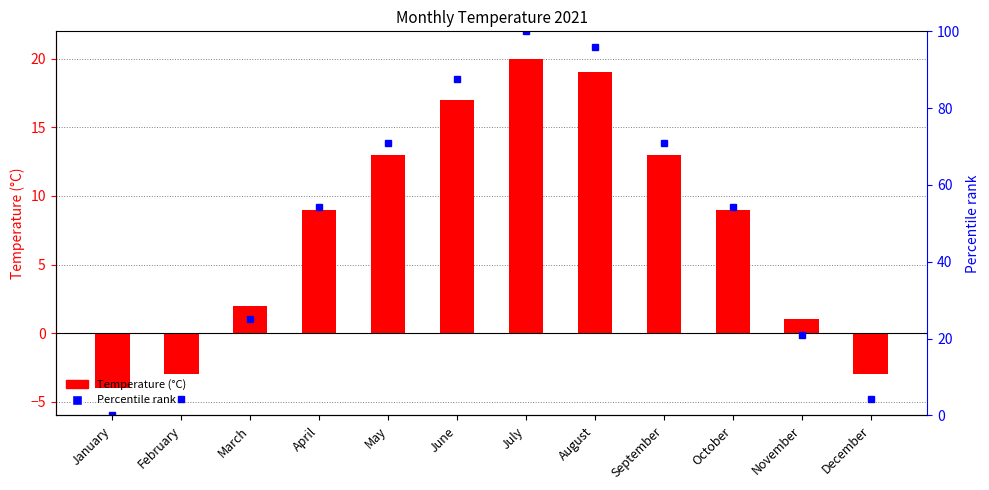

What are all the series names shown in the legend?

Temperature (°C), Percentile rank